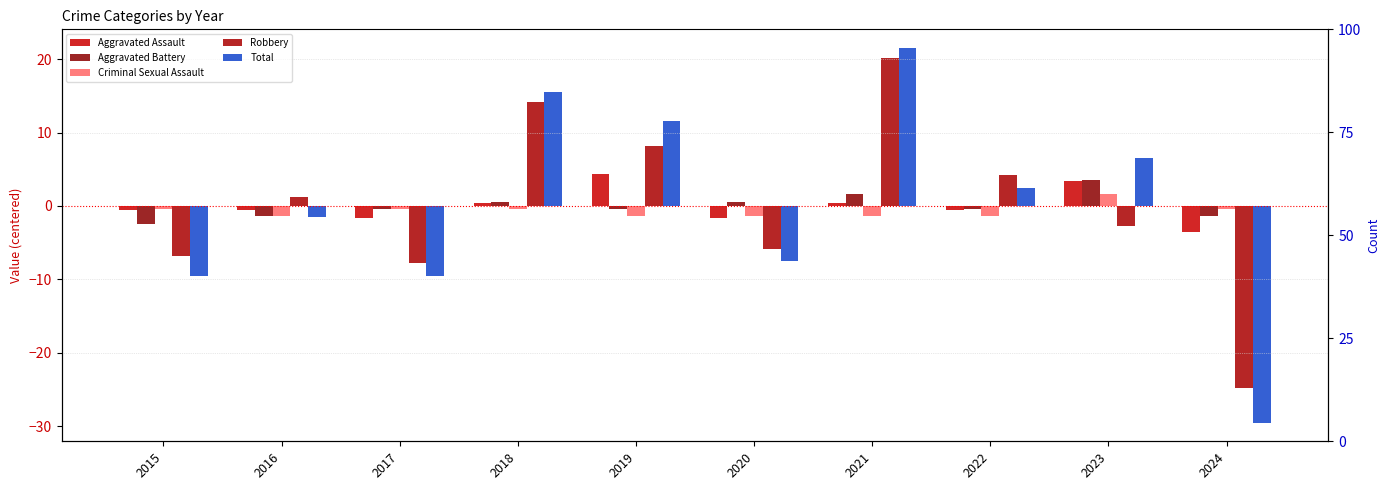

The Robbery series shows -24.8 at 2024. True or false?

True